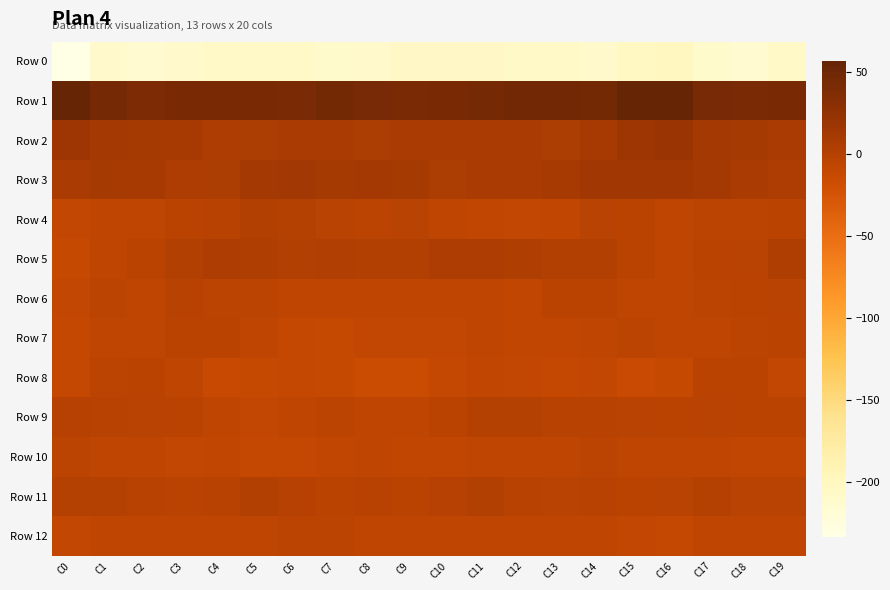

Which category has the lowest value across all series?

C0